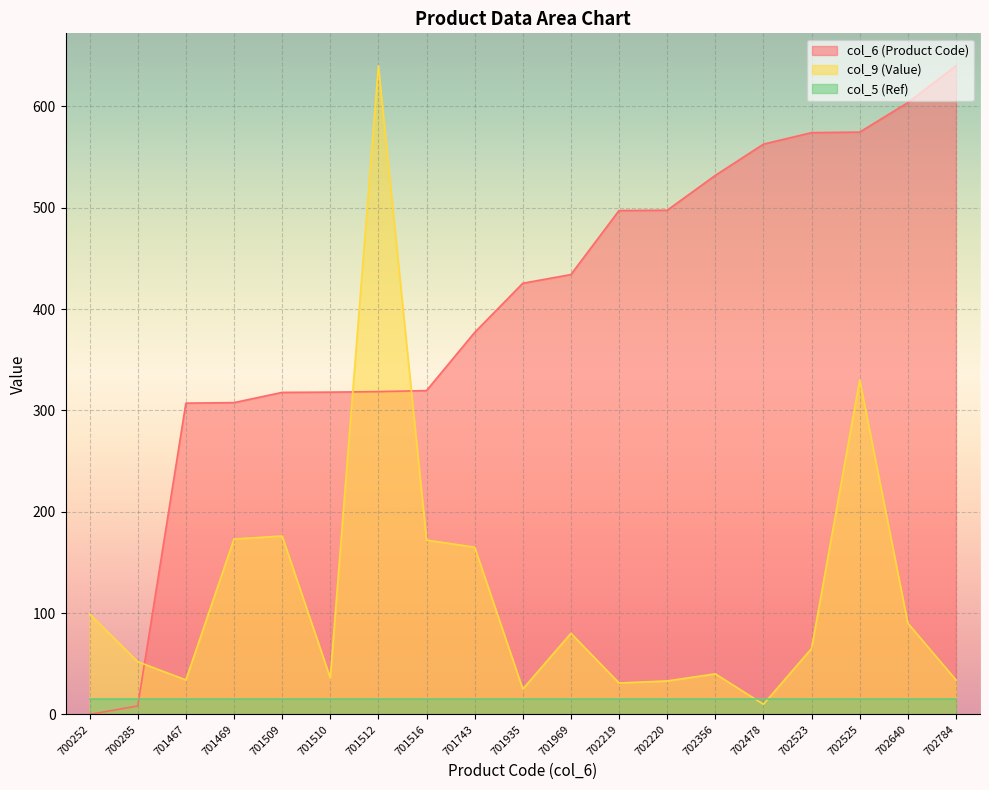

How many intersections are there between col_6 (Product Code) and col_9 (Value)?

3